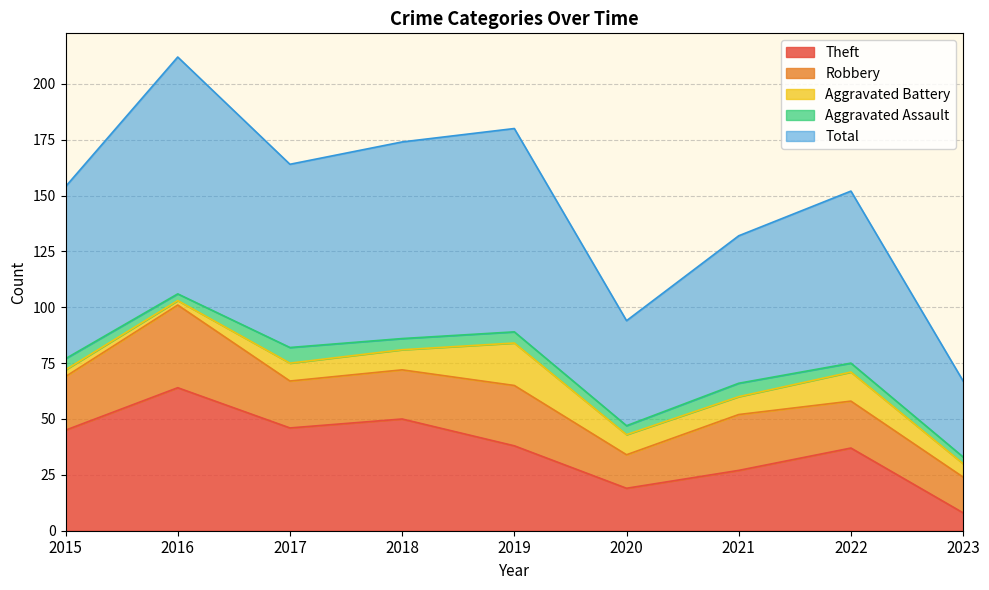

How many distinct data groups are displayed?

5